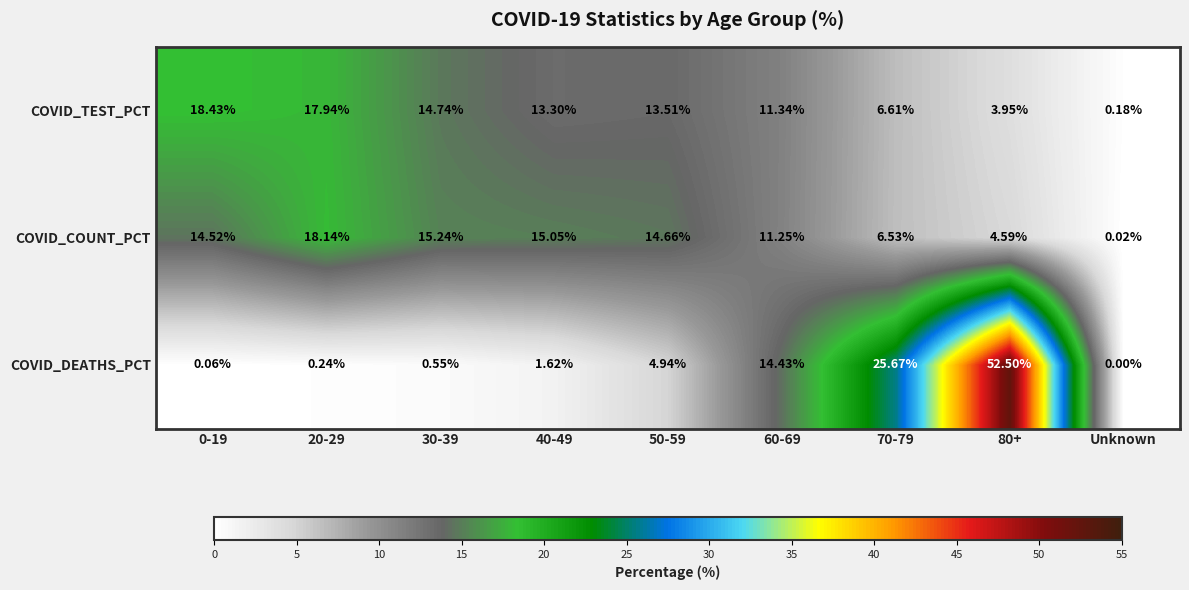

Which series has the largest total across all categories?

COVID_DEATHS_PCT